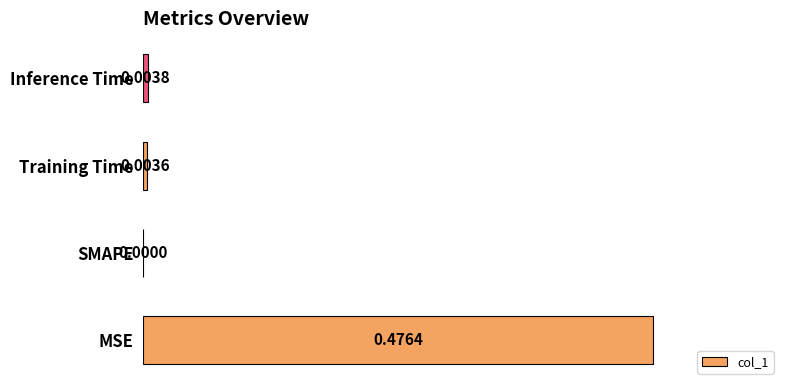

Where is the data nearest to the value 0?

SMAPE